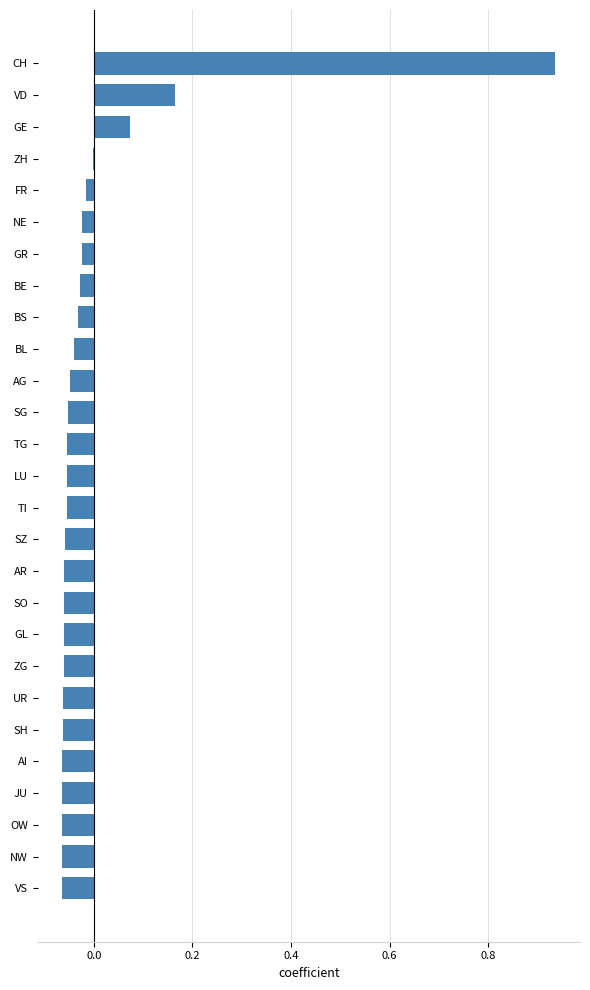

Which category has the highest value across all series?

CH